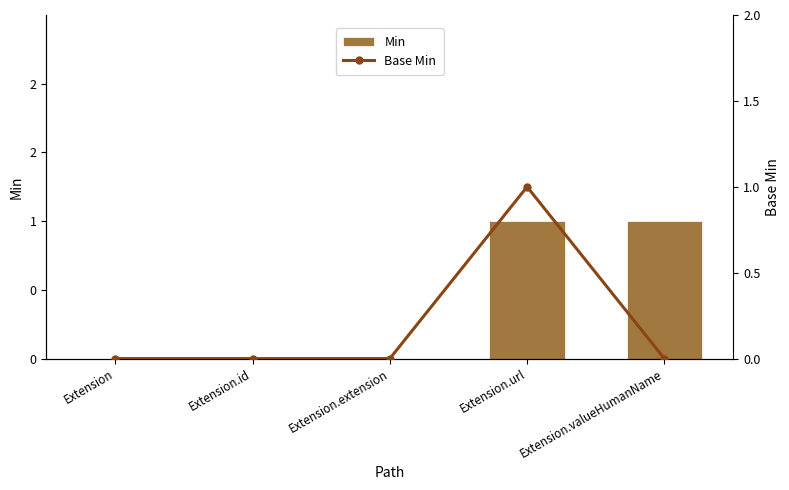

What is the label of the 4th bar from the left?

Extension.url